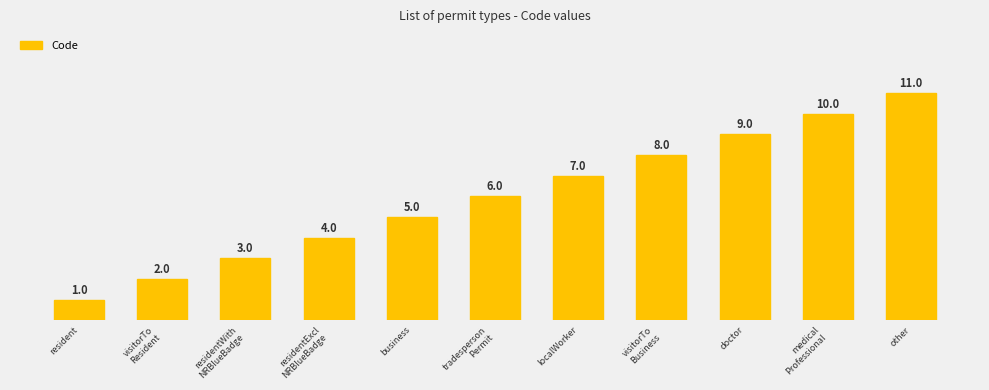

What is the label of the 9th bar from the right?

residentWith
NRBlueBadge